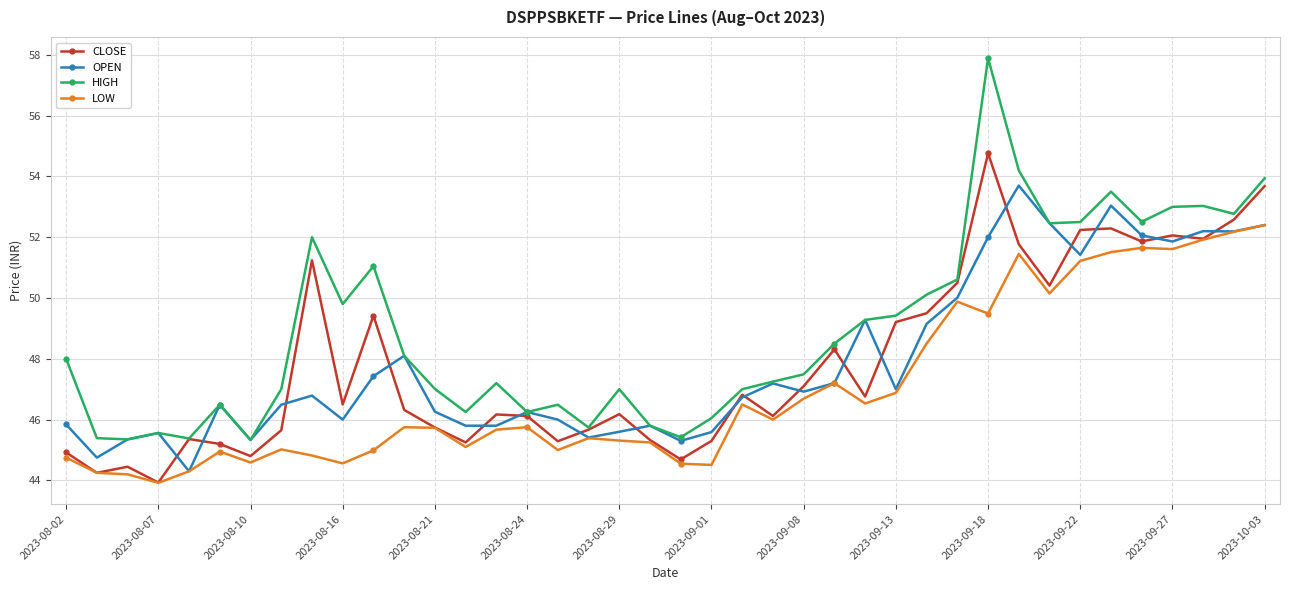

In OPEN, how many points are higher than both neighbors (excluding endpoints)?

11